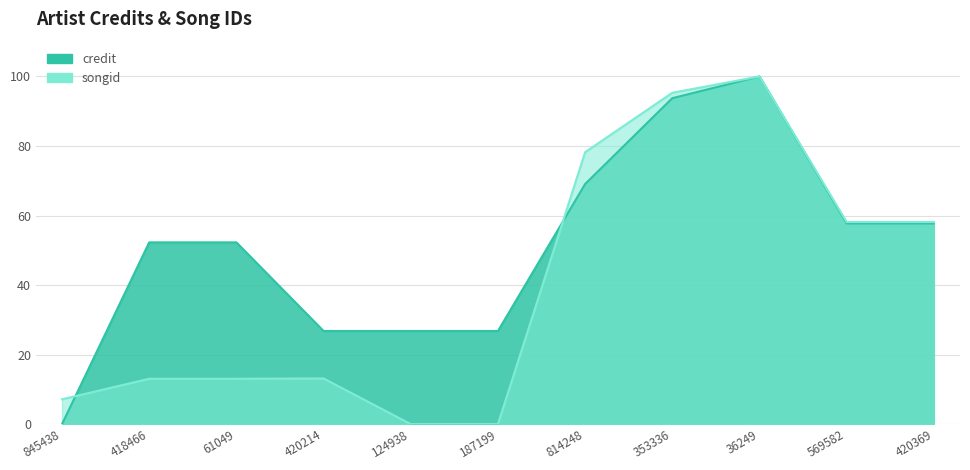

How many data points in songid are less than 13?

3